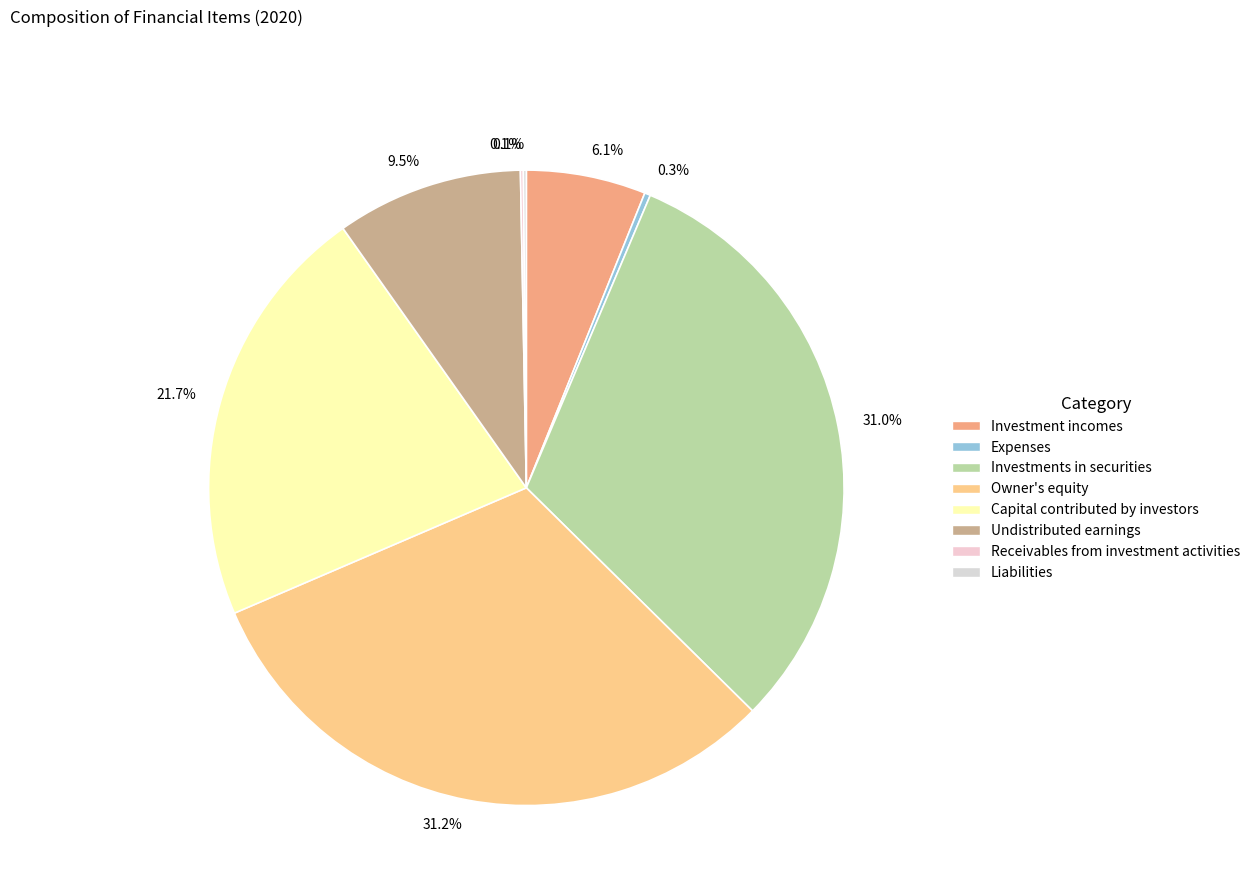

Does any single category account for the majority?

No